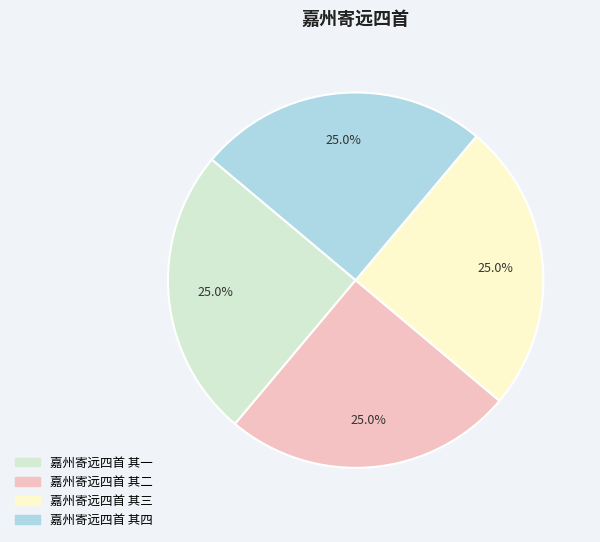

Is there a majority slice in this chart?

No